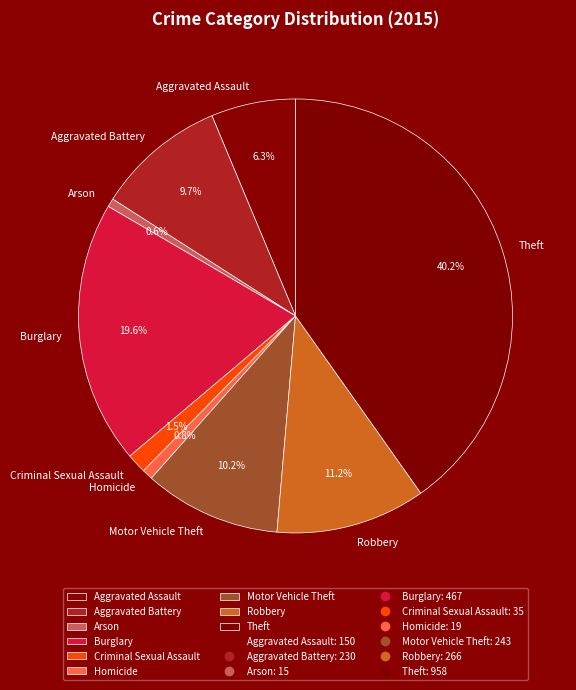

The Robbery slice represents 11% of the pie. True or false?

True